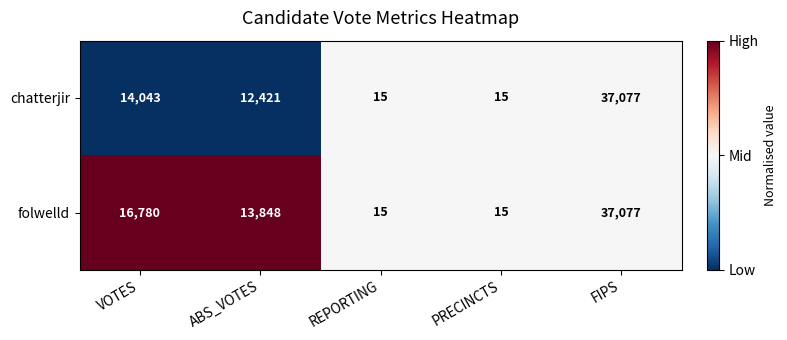

Between VOTES and FIPS, which series saw the biggest shift?

chatterjir